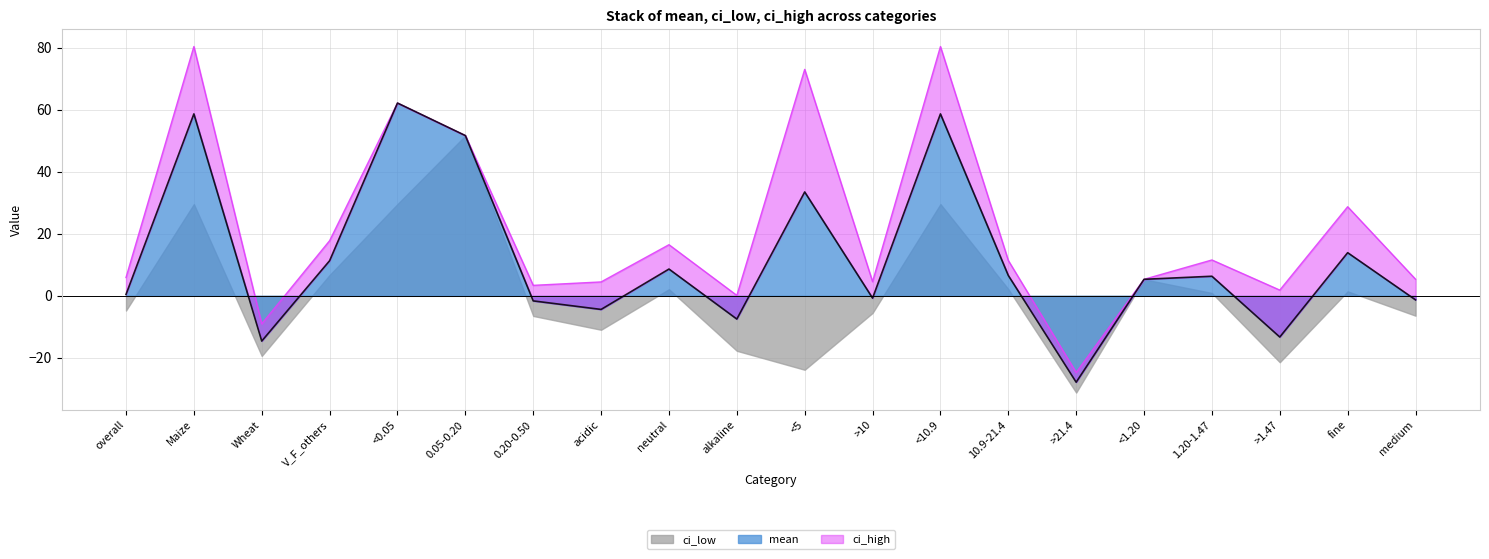

The value of ci_high at 0.20-0.50 is 3.4. True or false?

True